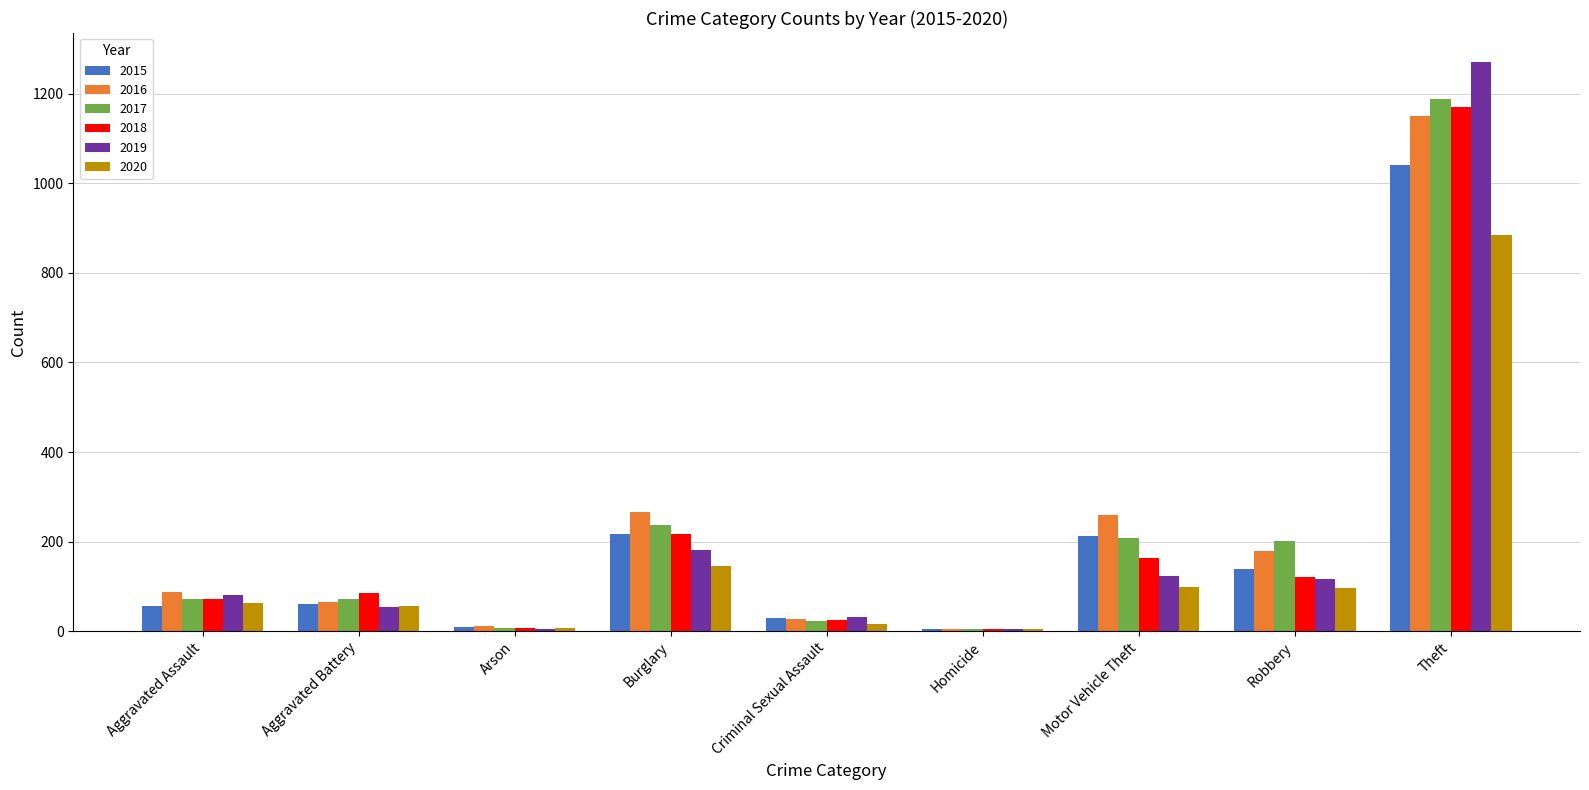

How many categories are shown in the chart?

9